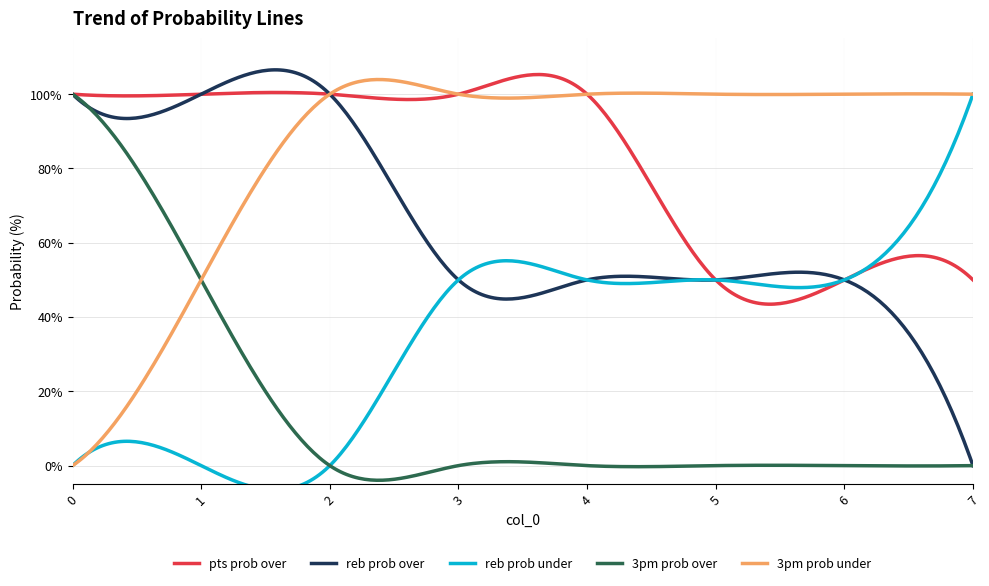

What is the total value across all series at 1?

300